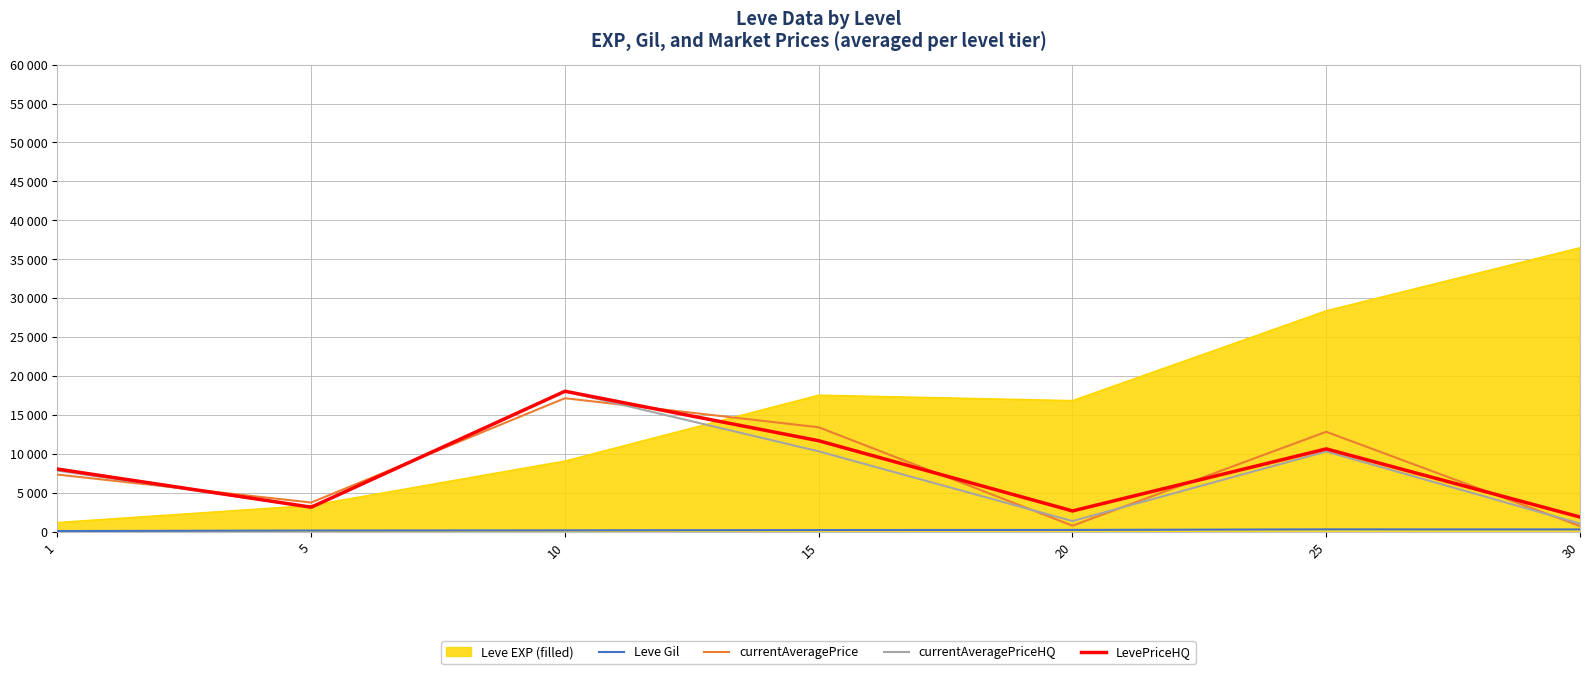

Does the chart have visible grid lines?

Yes